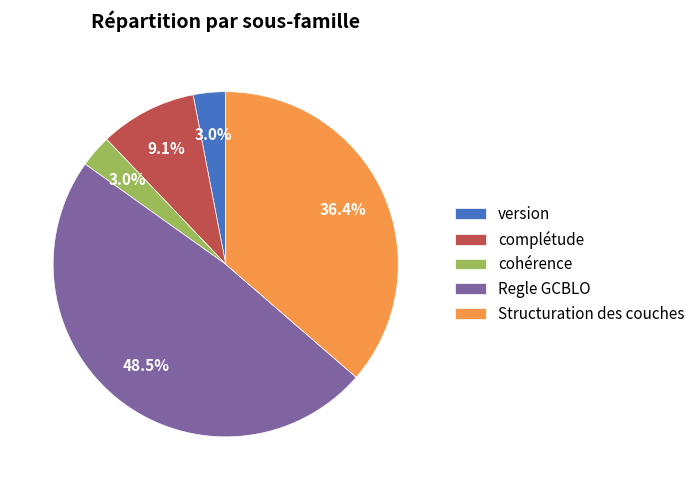

Which has a higher value, version or Structuration des couches?

Structuration des couches